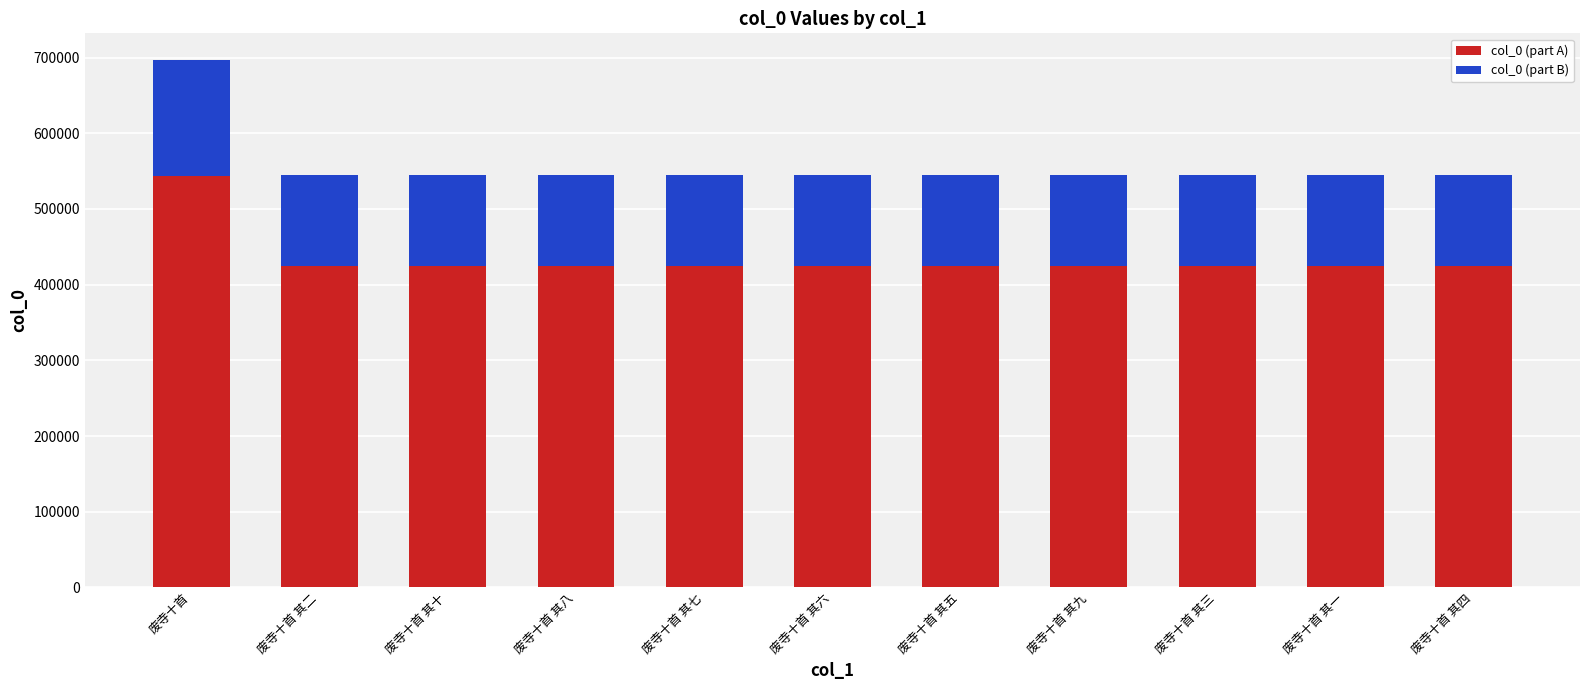

What is the total value across all series at 废寺十首 其八?

544517.0